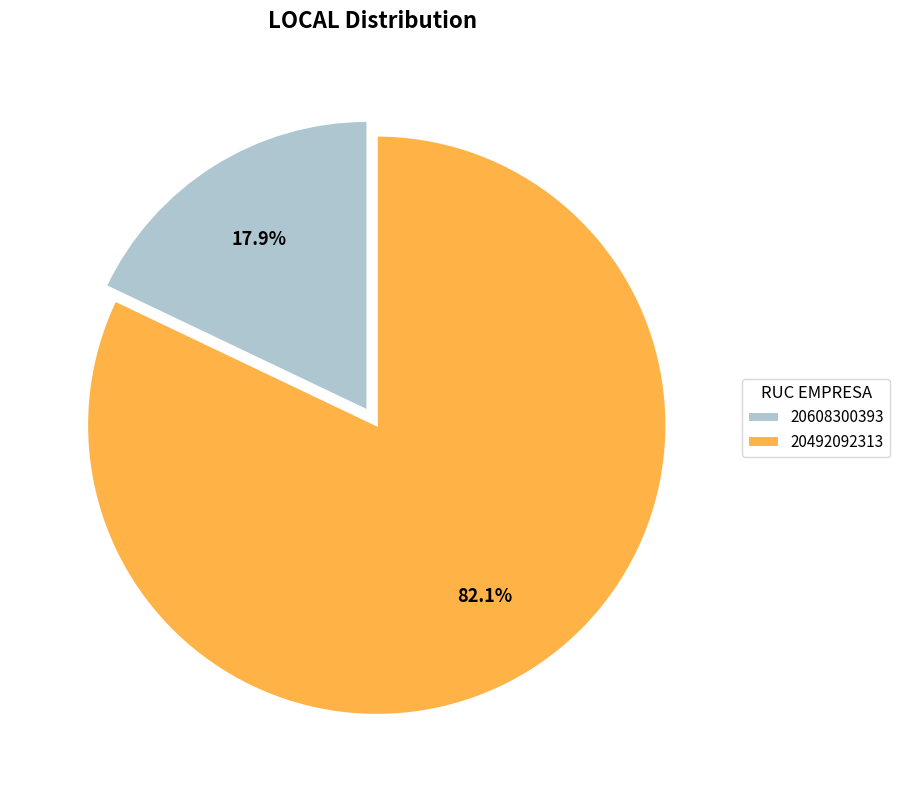

True or false: 20492092313 accounts for 68% of the total.

False